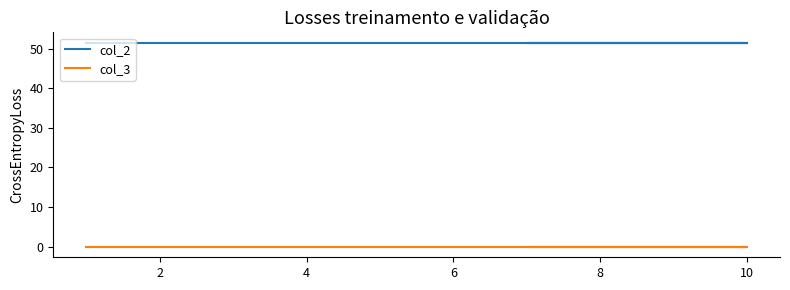

True or false: col_2 and col_3 cross at least once.

False